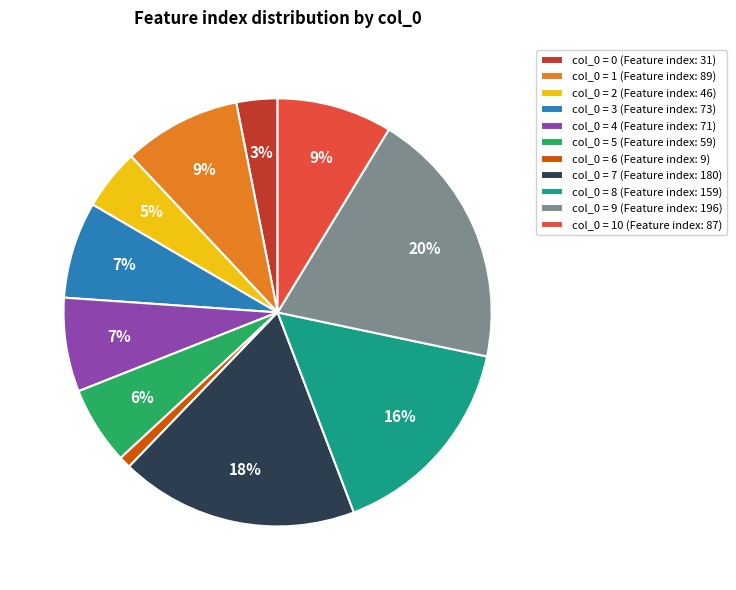

Count the number of slices in the pie.

11